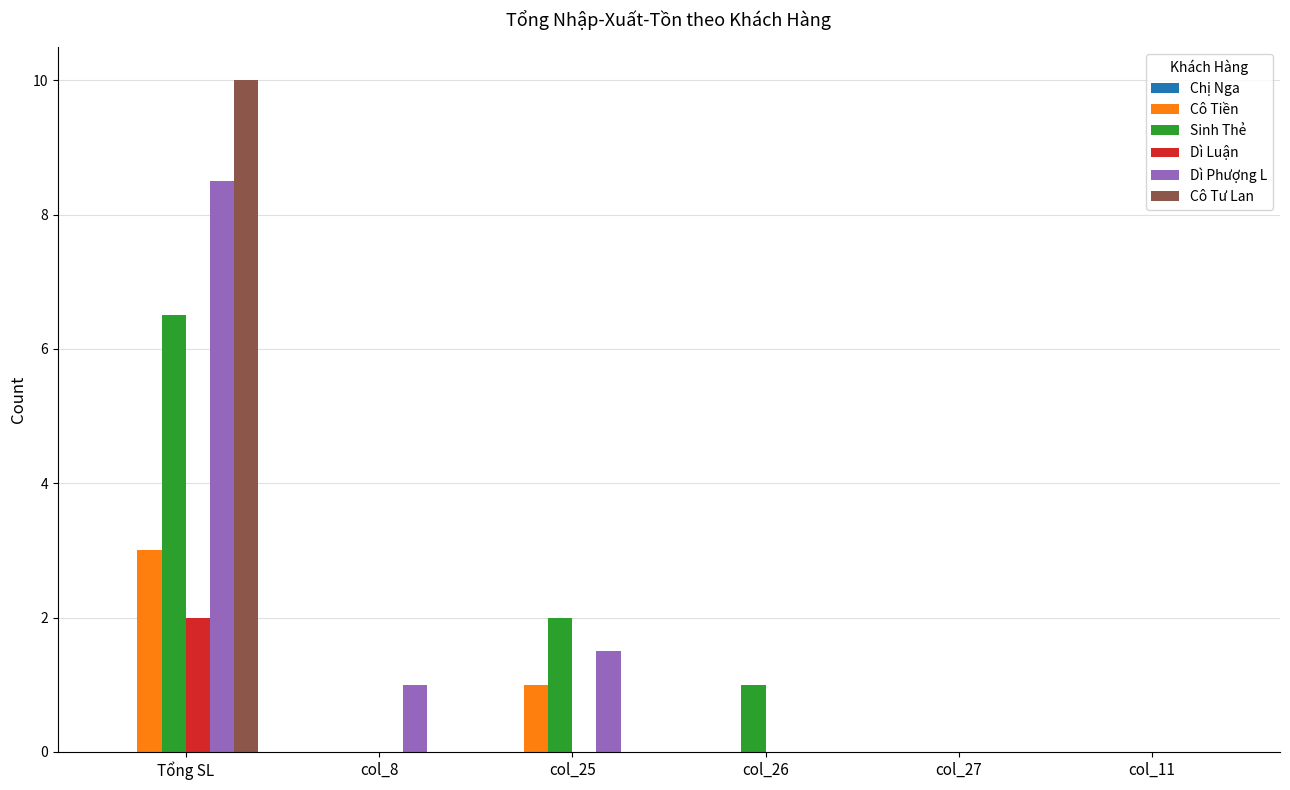

At which label is Dì Phượng L closest to 4?

col_25